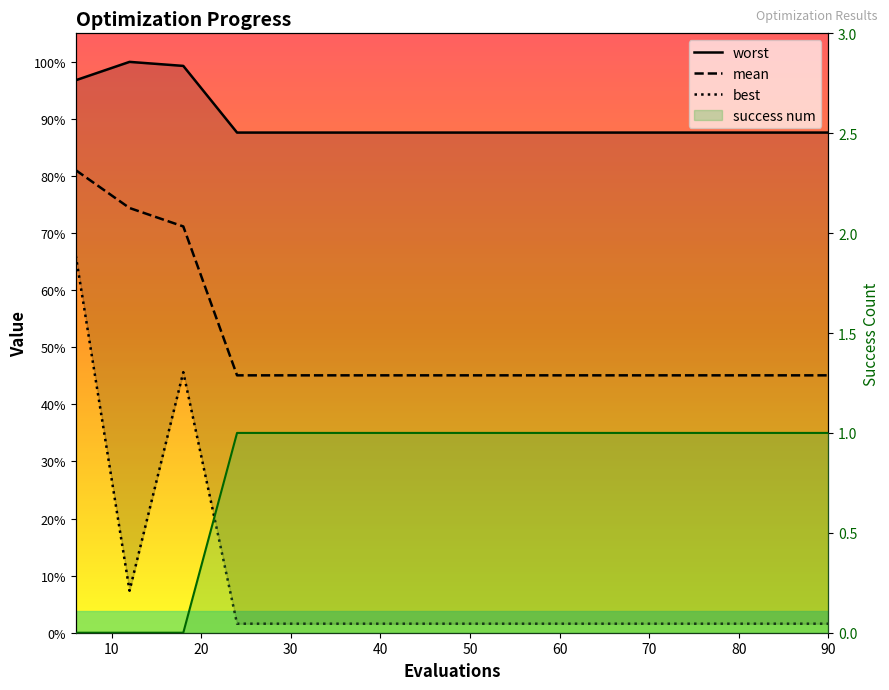

Which category has the lowest value in the best series?

30